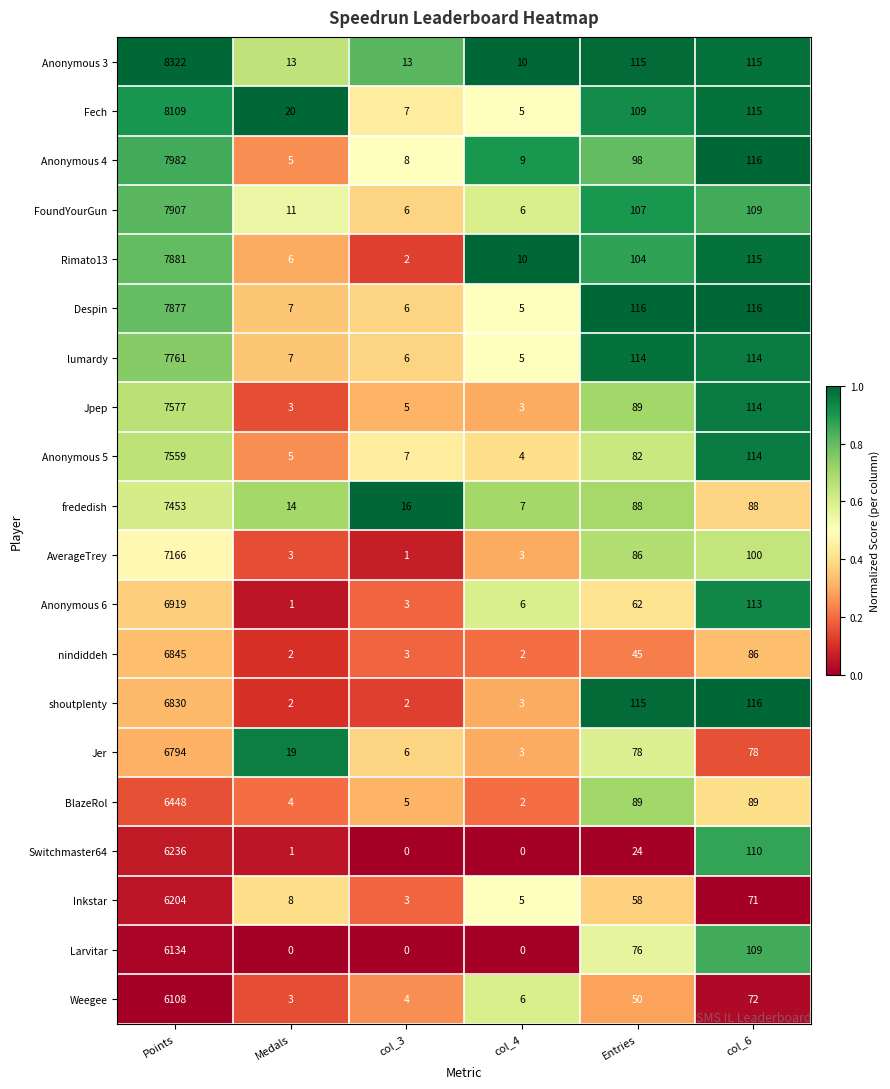

Which series has the widest spread of values?

Anonymous 3